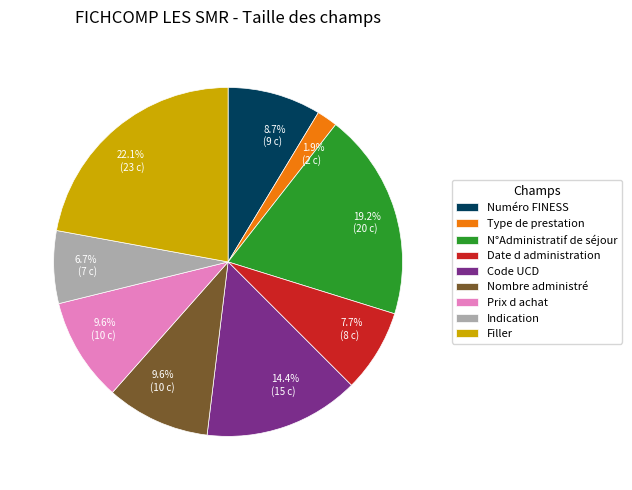

What is the largest slice in the pie chart?

Filler